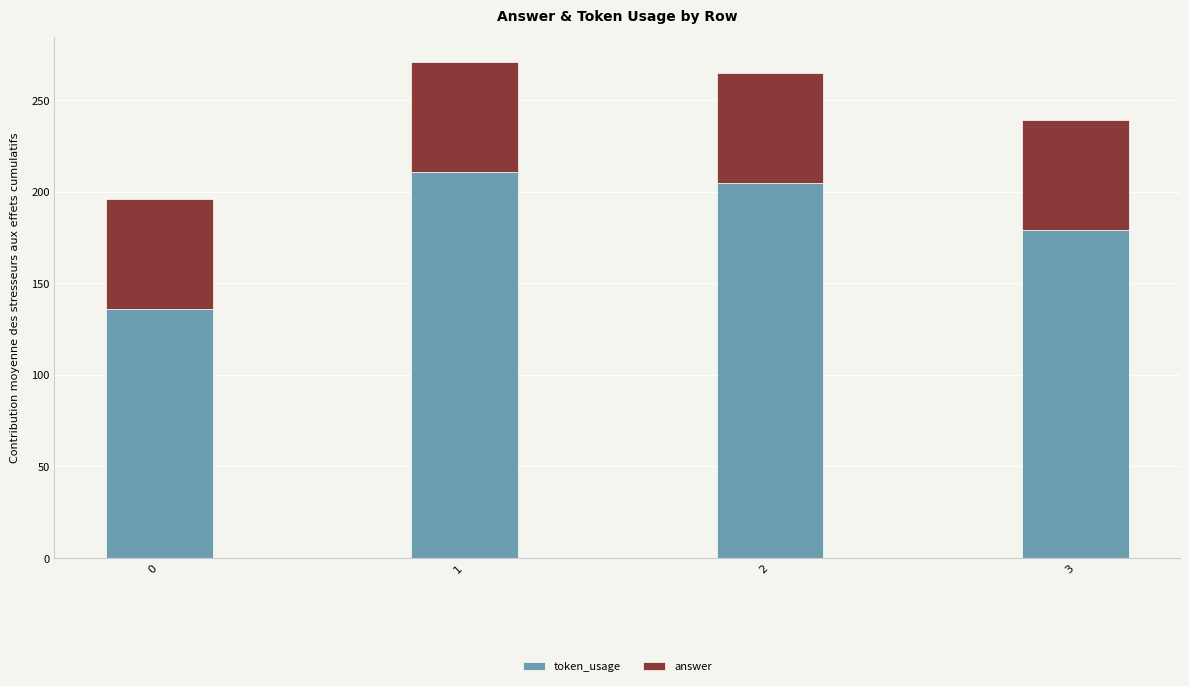

True or false: token_usage has a value of 211 at 1.

True